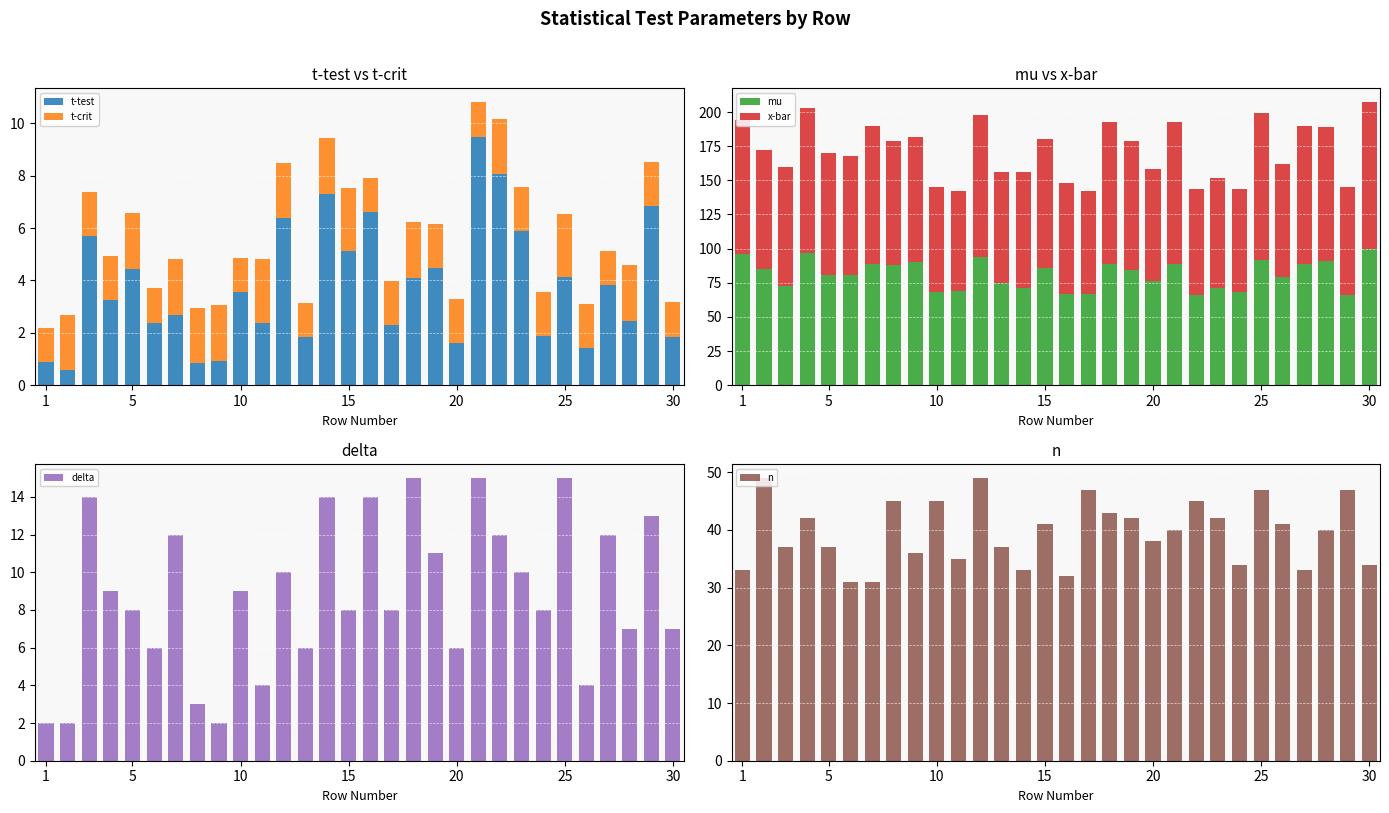

How many distinct data groups are displayed?

6